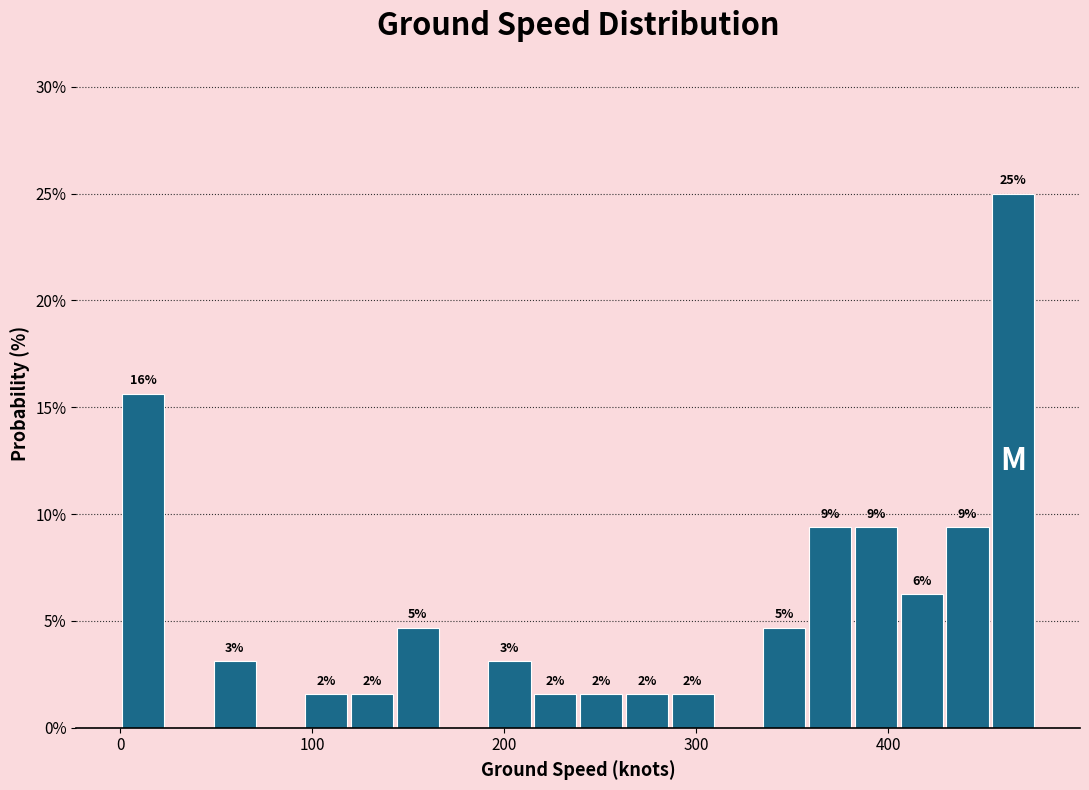

Read against the x-axis, roughly where is the centre of the tallest bar?

470